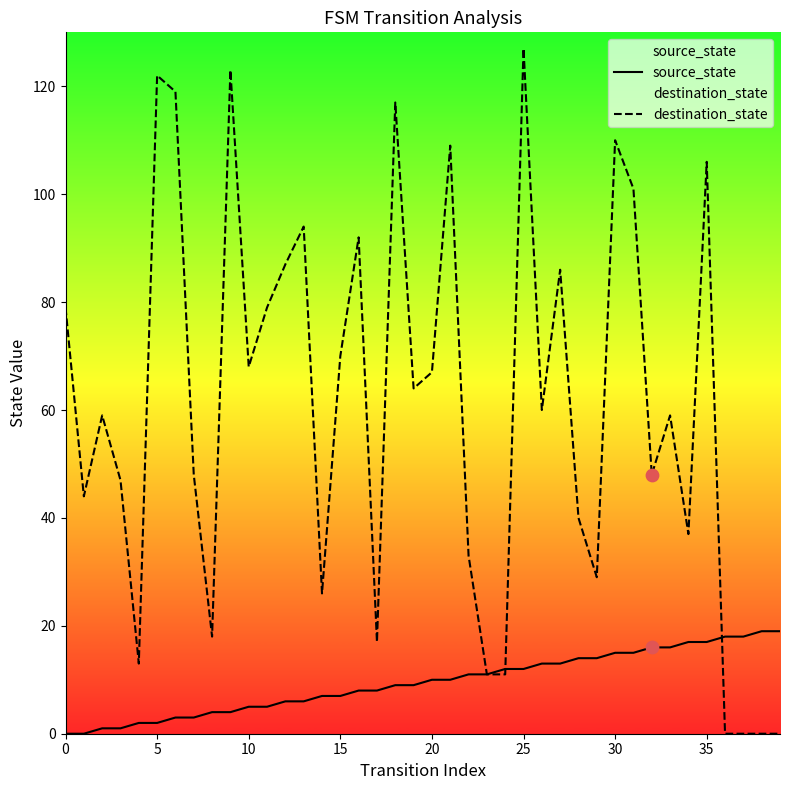

Which series has the largest Y range (max minus min)?

destination_state